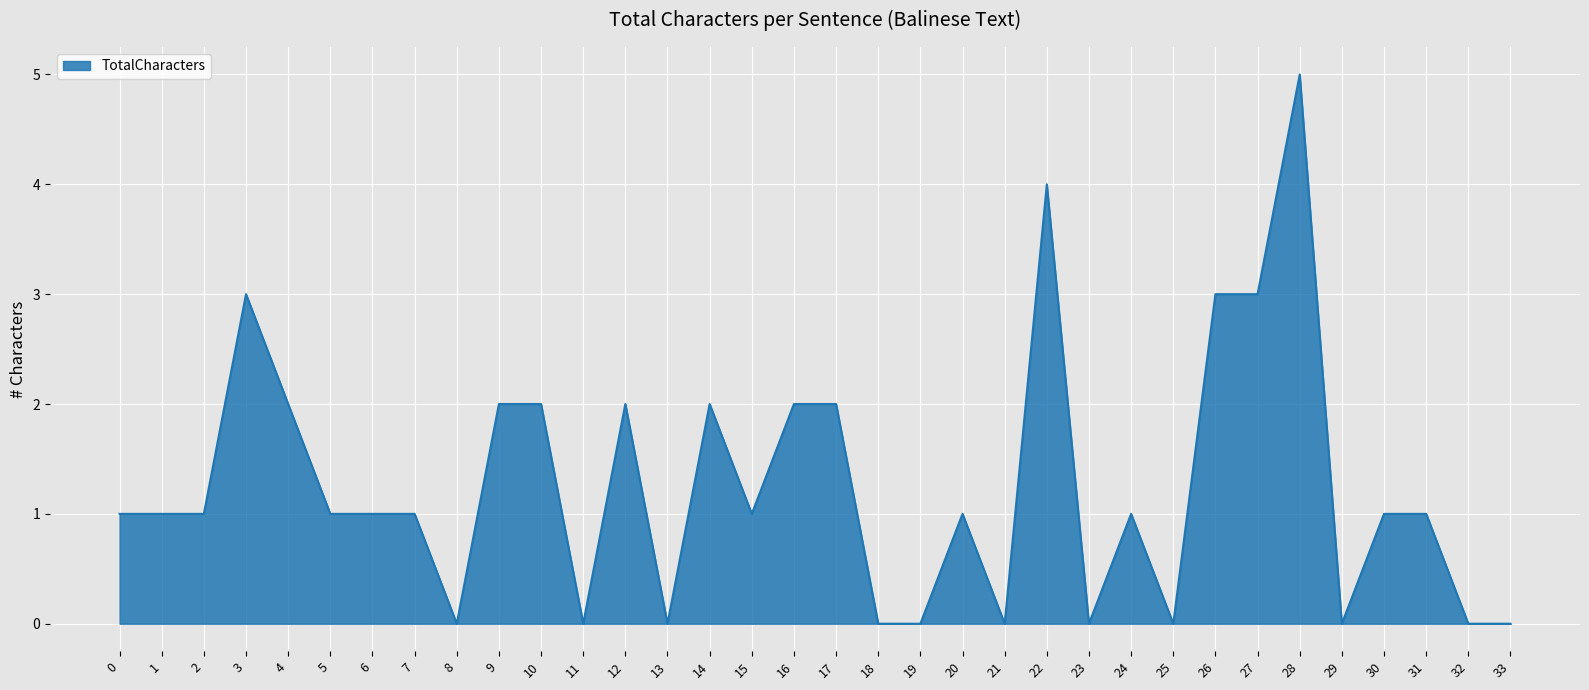

What is the maximum value shown in the chart?

5